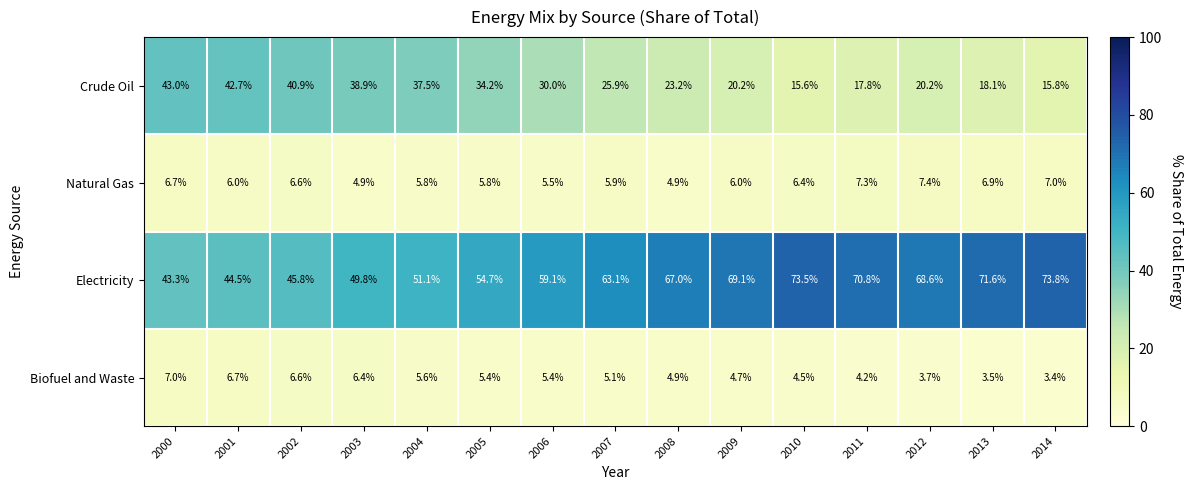

Which series has the largest total across all categories?

Electricity